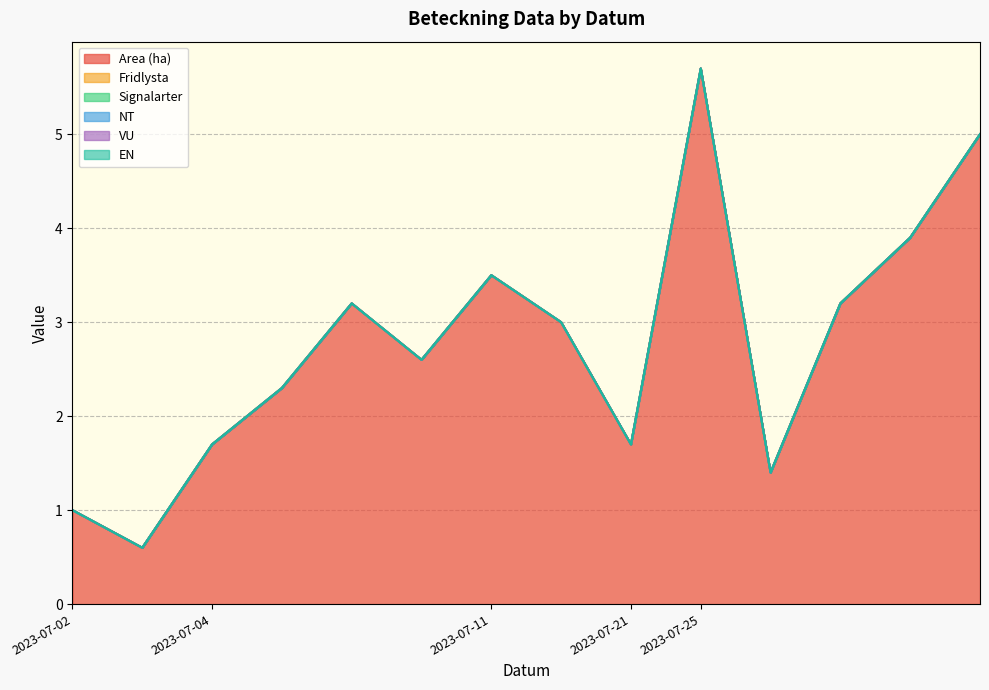

What is the spread (max minus min) of values at 2023-07-04?

1.7